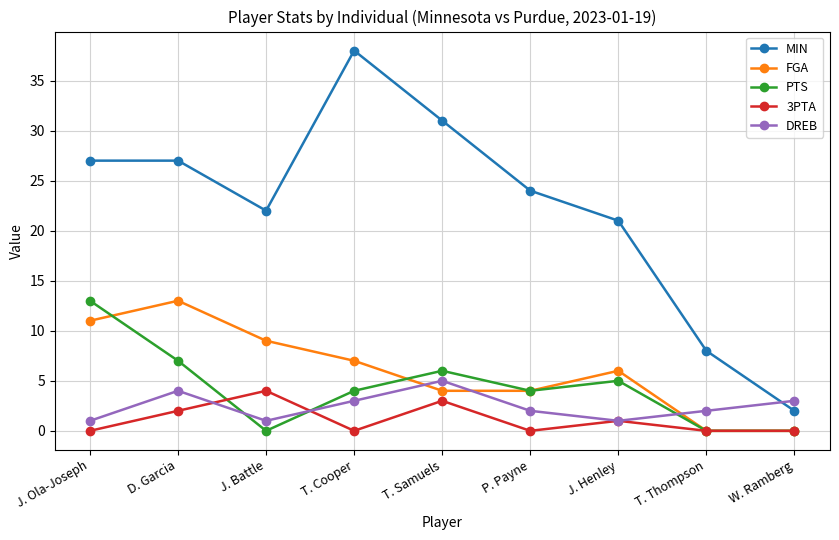

The FGA series shows 9 at J. Battle. True or false?

True